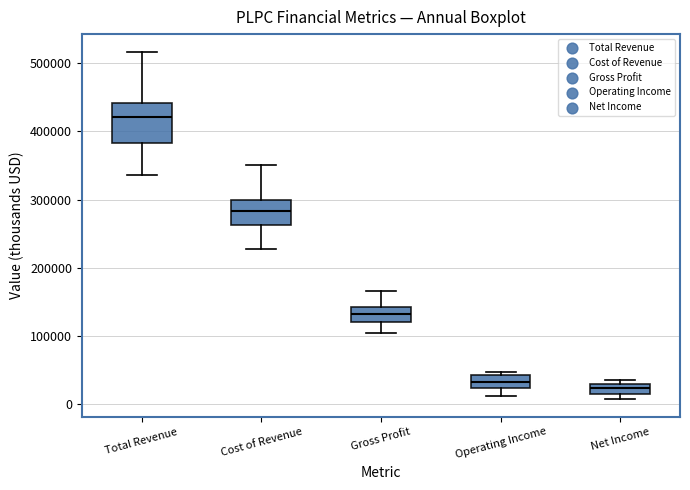

Reading left to right, read every box against the y-axis: the position of its median line, the range the box covers, and the ends of its whiskers. The values are not printed on the chart, so give them approximately, as read against the axis.

Total Revenue: median 420000, box 380000 to 440000, whiskers 340000 to 520000
Cost of Revenue: median 280000, box 260000 to 300000, whiskers 230000 to 350000
Gross Profit: median 130000, box 120000 to 140000, whiskers 100000 to 170000
Operating Income: median 30000, box 20000 to 40000, whiskers 10000 to 50000
Net Income: median 20000, box 10000 to 30000, whiskers 10000 (just below the box's lower edge) to 40000